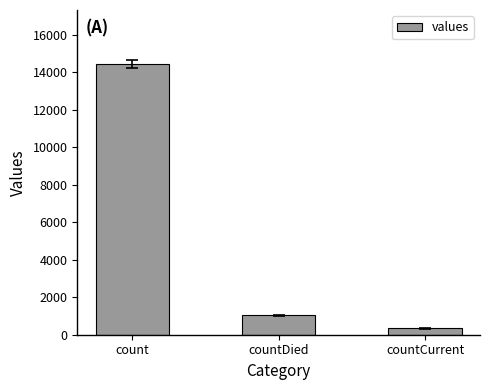

What is the value of the 3rd bar from the left?

346